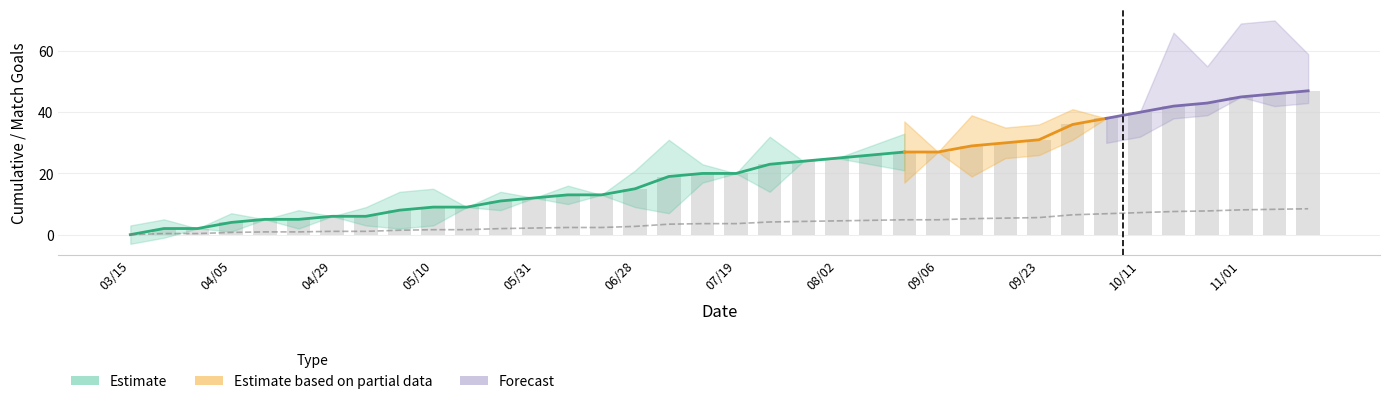

At how many categories does at least one series exceed 32?

8